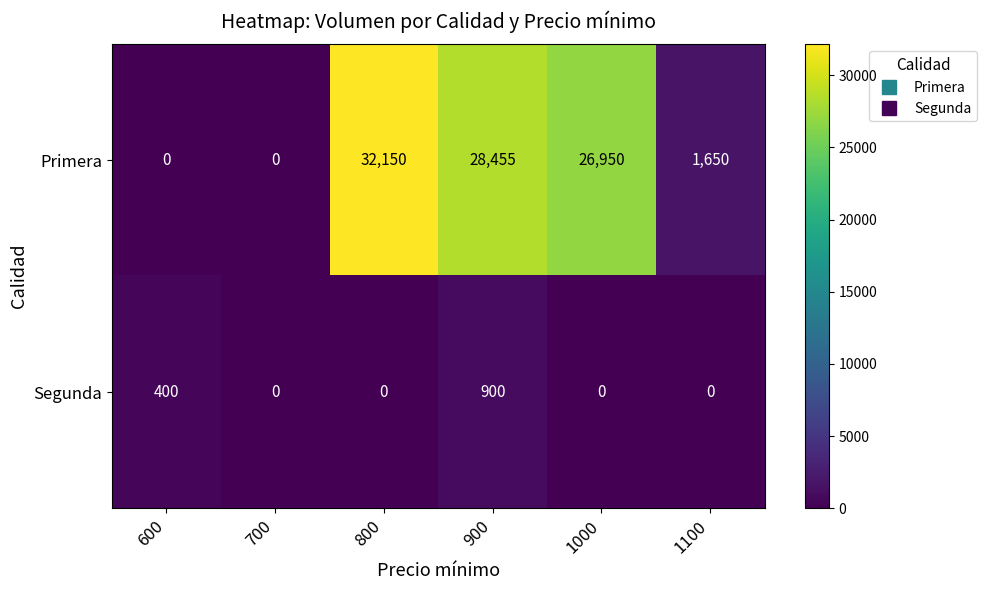

How many data points in Primera are less than 26950?

3